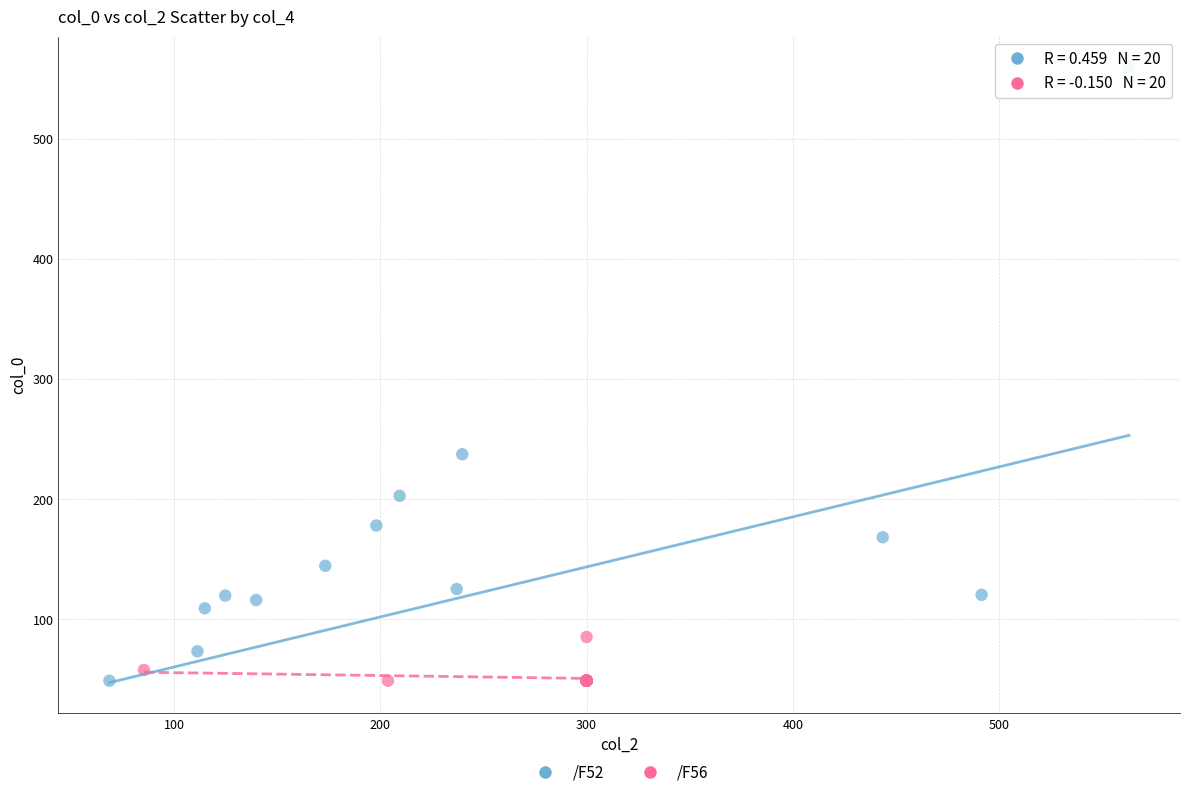

Which series has the largest Y range (max minus min)?

/F52